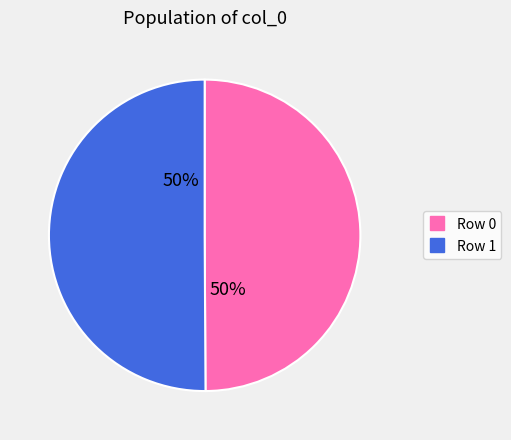

To the nearest percent, what percentage of the pie is Row 1?

50%